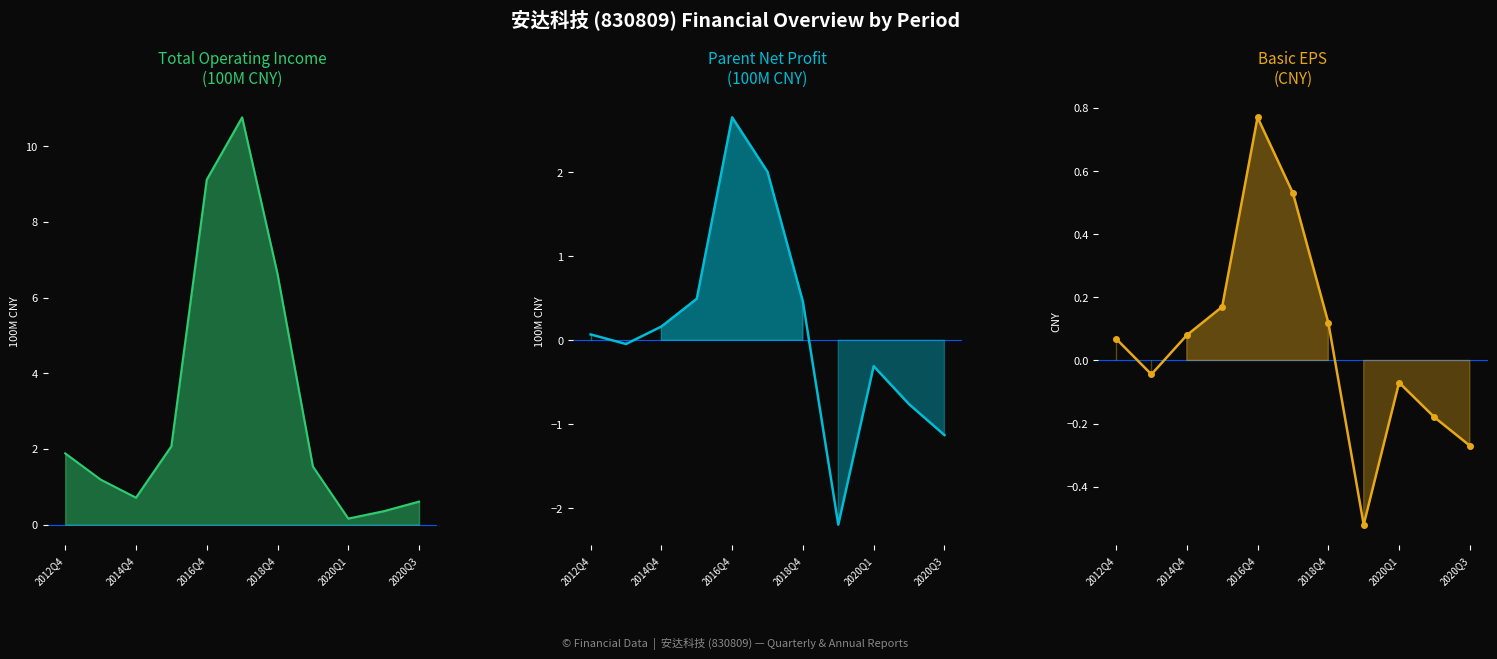

True or false: TOTAL_OPERATE_INCOME and BASIC_EPS cross at least once.

False